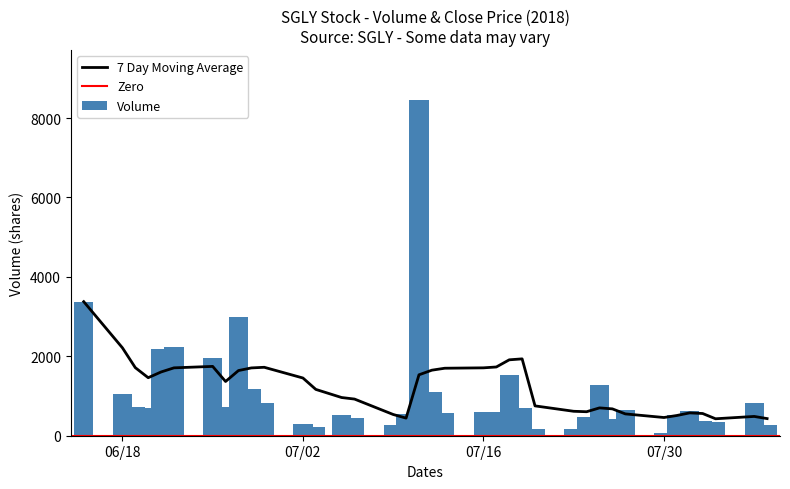

Which series has the widest spread of values?

volume